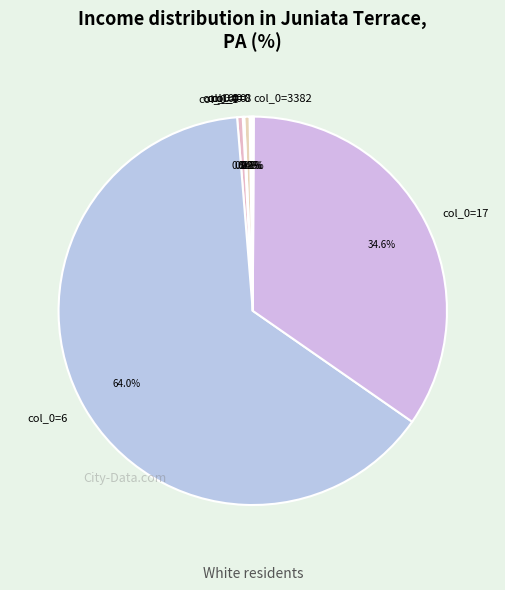

Count the number of slices in the pie.

10